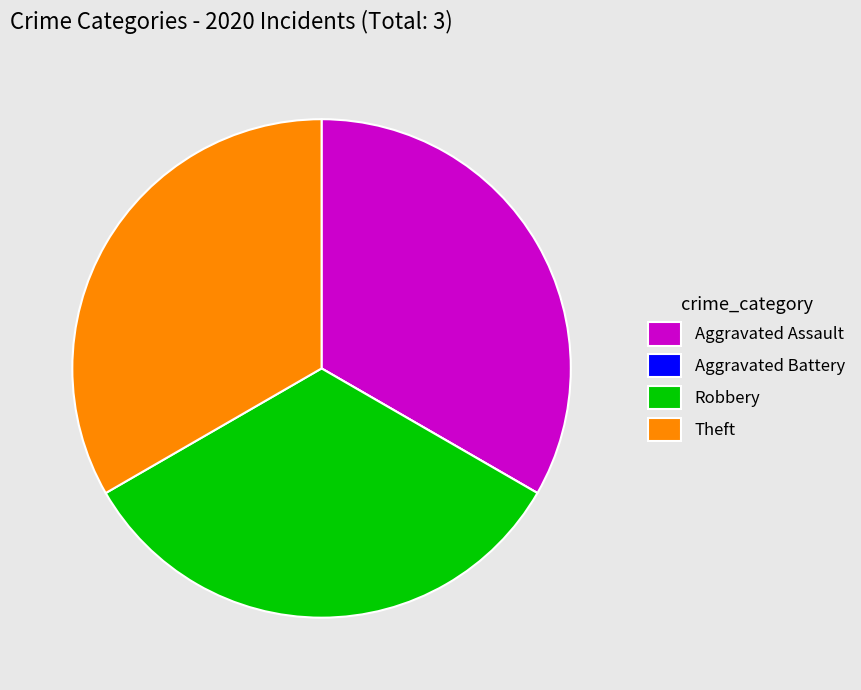

Does any single category account for the majority?

No